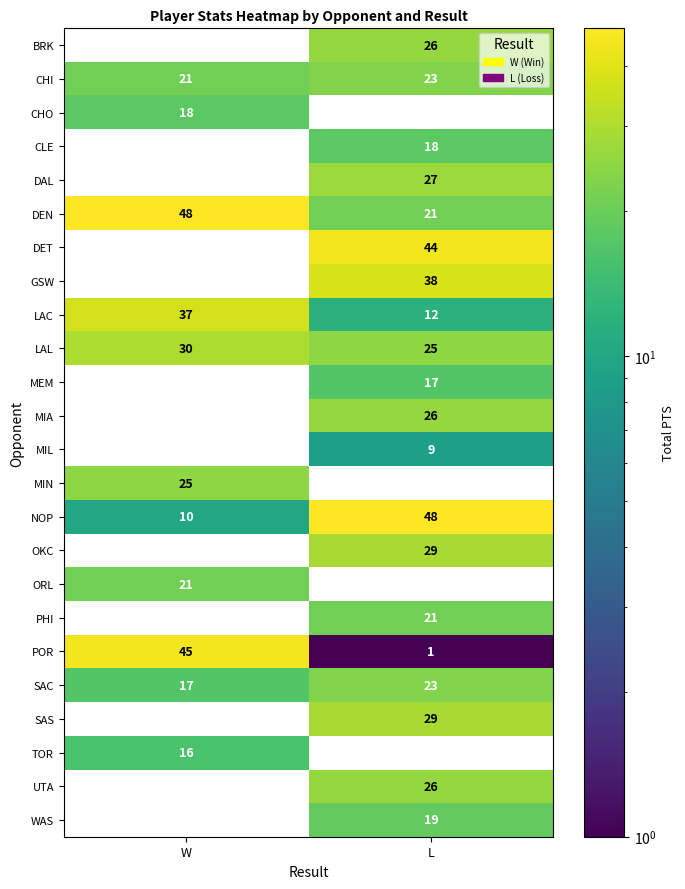

Read the TOR value at W, to the nearest 5.

15